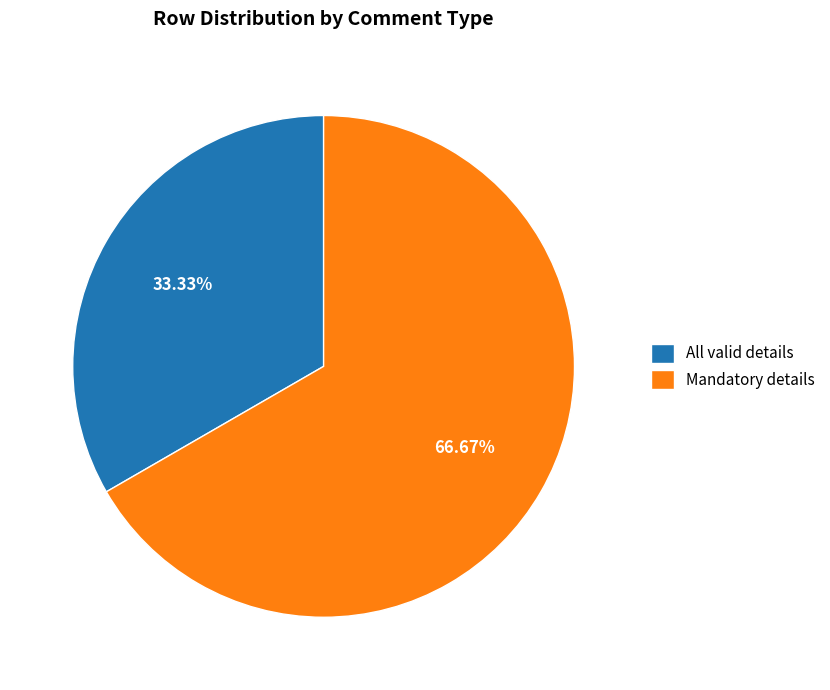

What is the ratio of the value at Mandatory details to the value at All valid details?

2.0